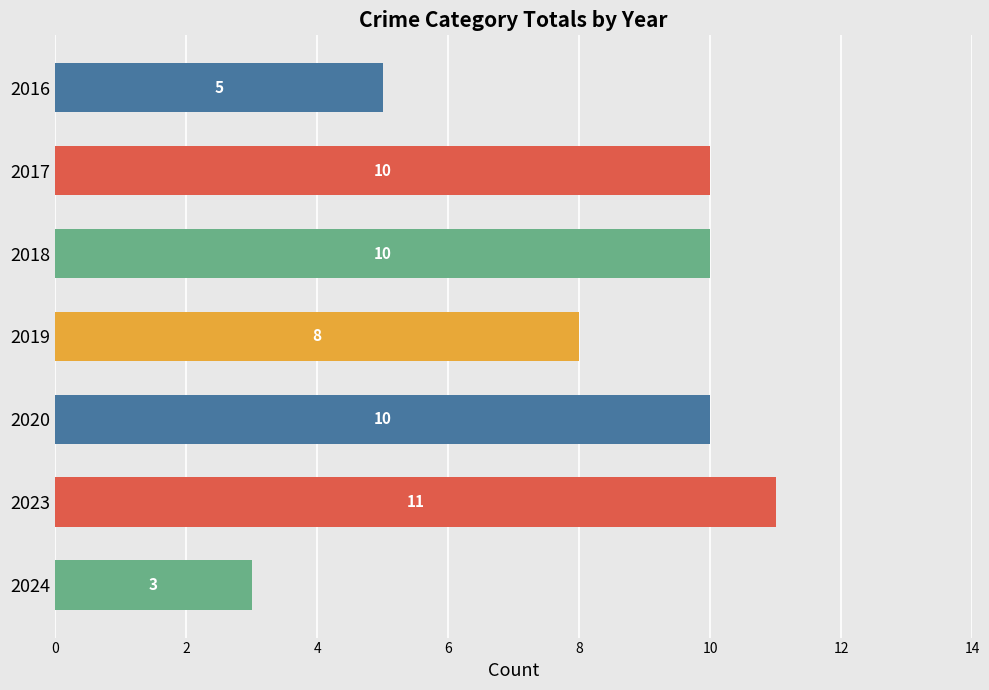

At which label is the value closest to 7?

2019